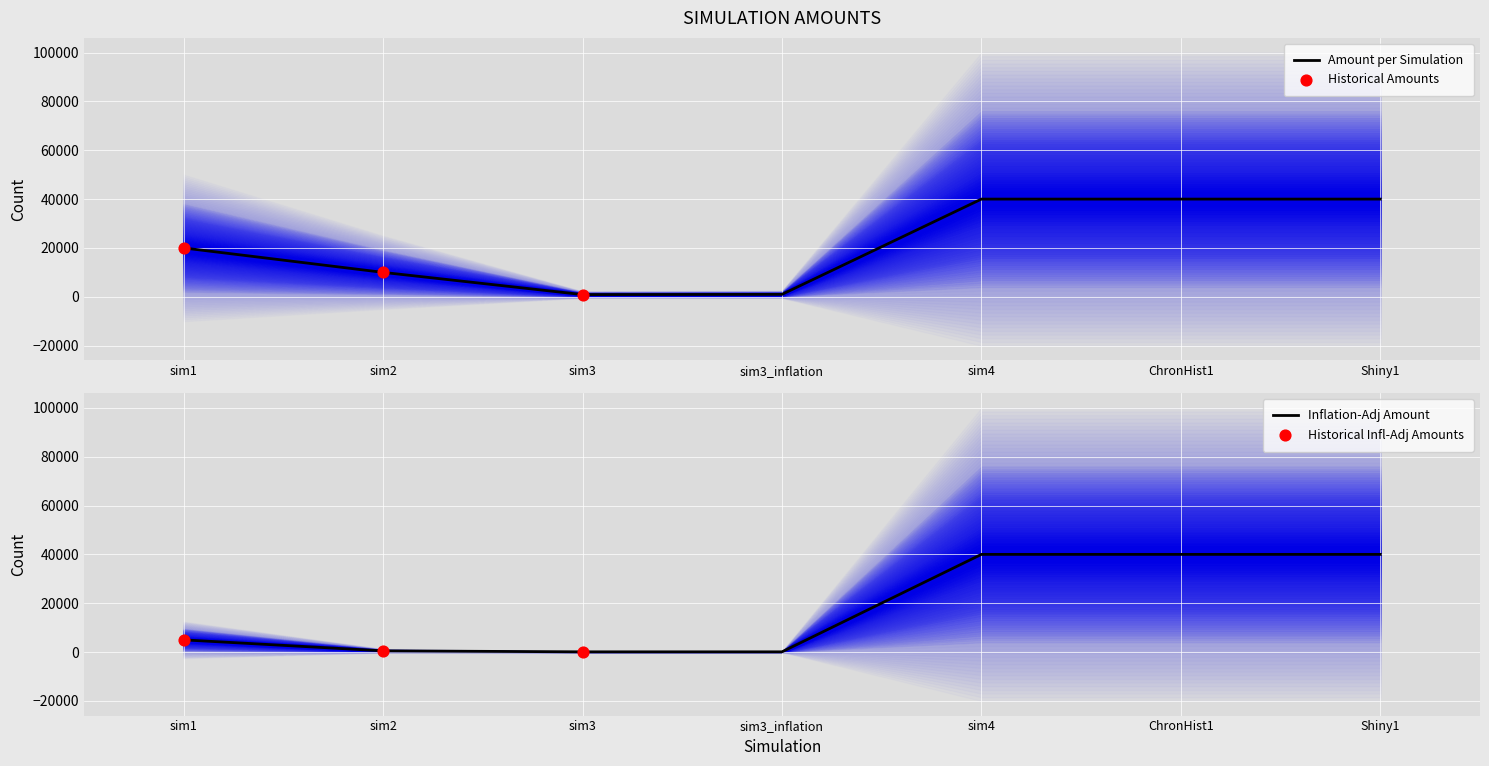

Which series has the largest total across all categories?

amount